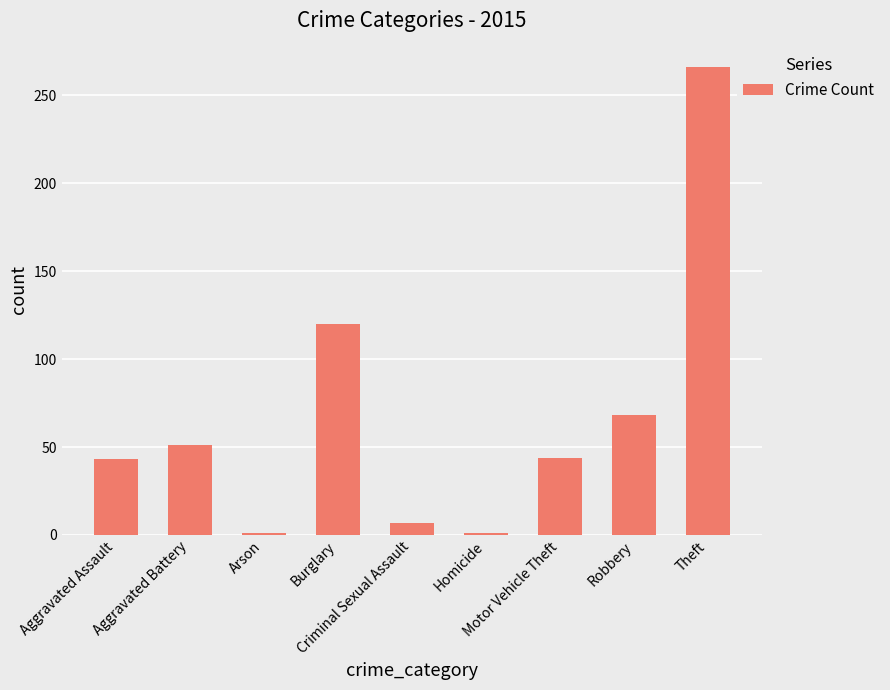

What is the difference between the maximum and minimum values?

265